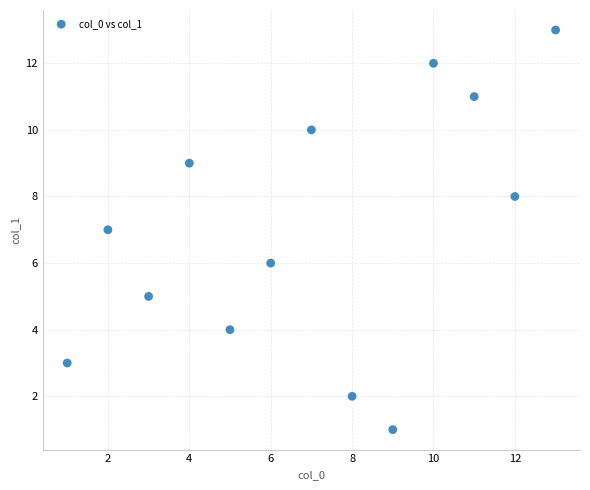

What is the range of X values (max minus min)?

12